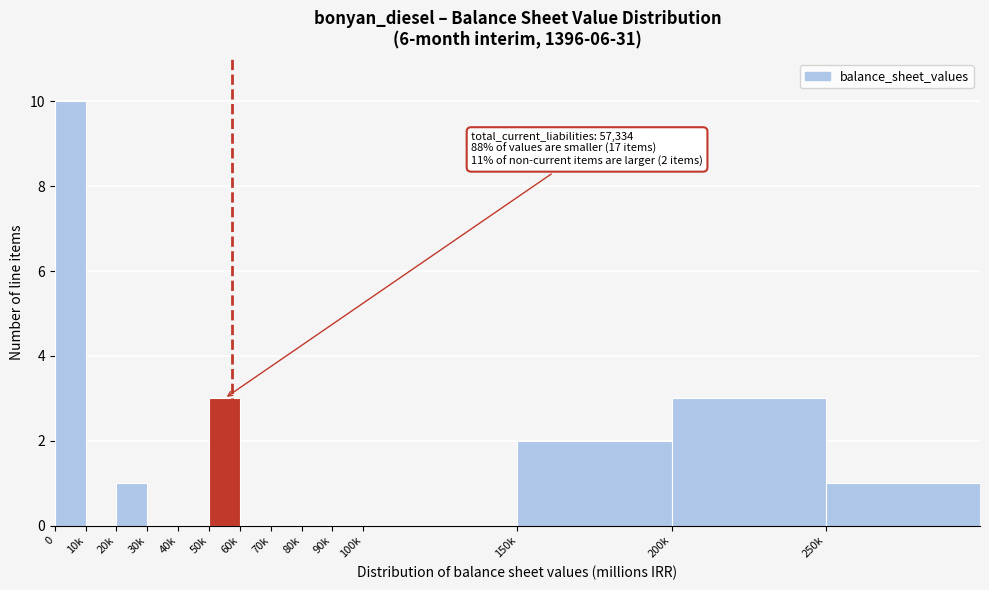

Reading left to right, extract all data points from this chart.

0=10	10k=0	20k=1	30k=0	40k=0	50k=3	60k=0	70k=0	80k=0	90k=0	100k=0	150k=2	200k=3	250k=1